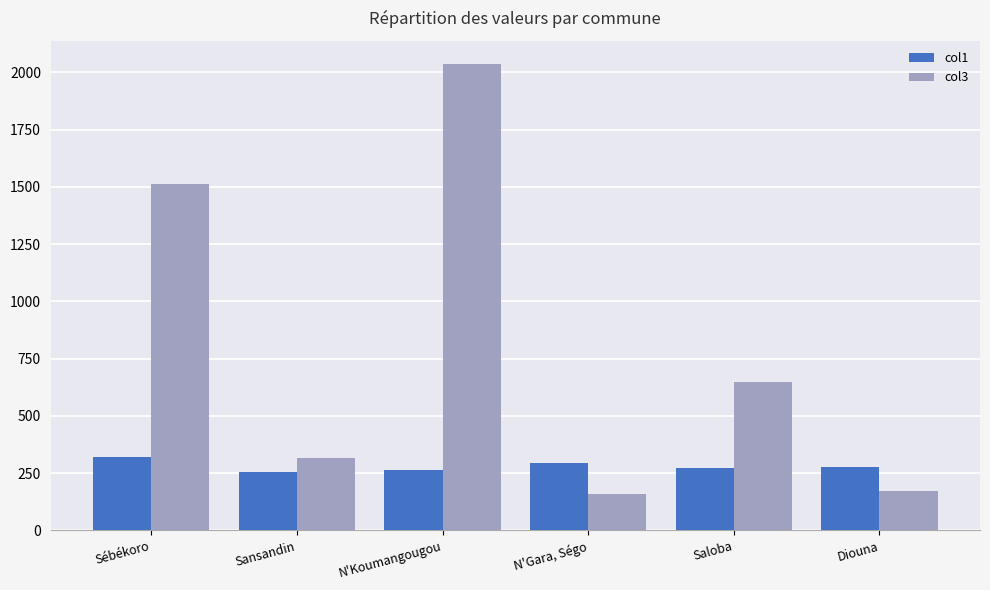

How many values in the col3 series are below 646?

3